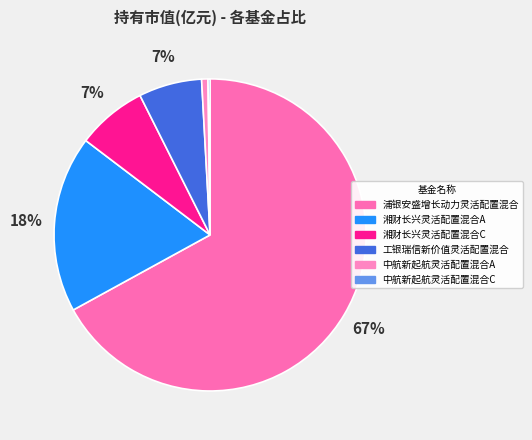

Does any single category account for the majority?

Yes